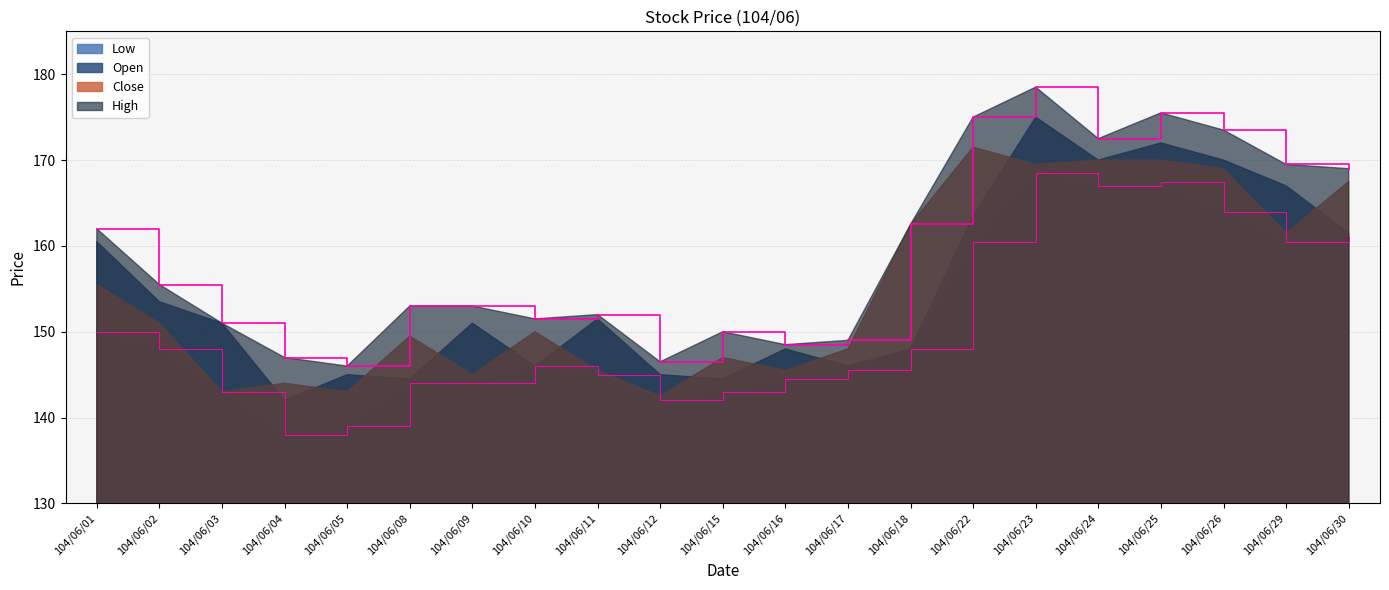

True or false: Low and High intersect in this chart.

False